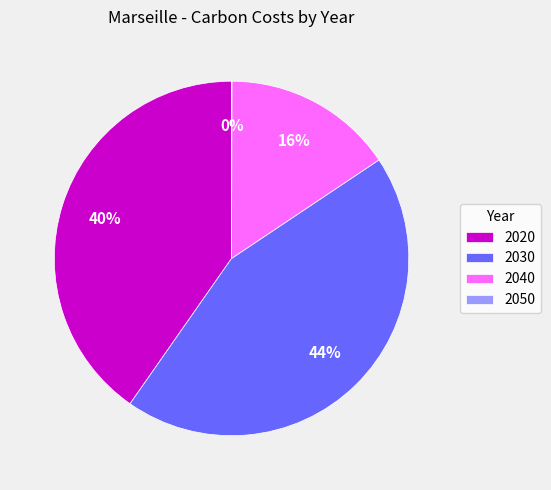

Approximately how many times larger is the value at 2040 compared to 2020?

0.4